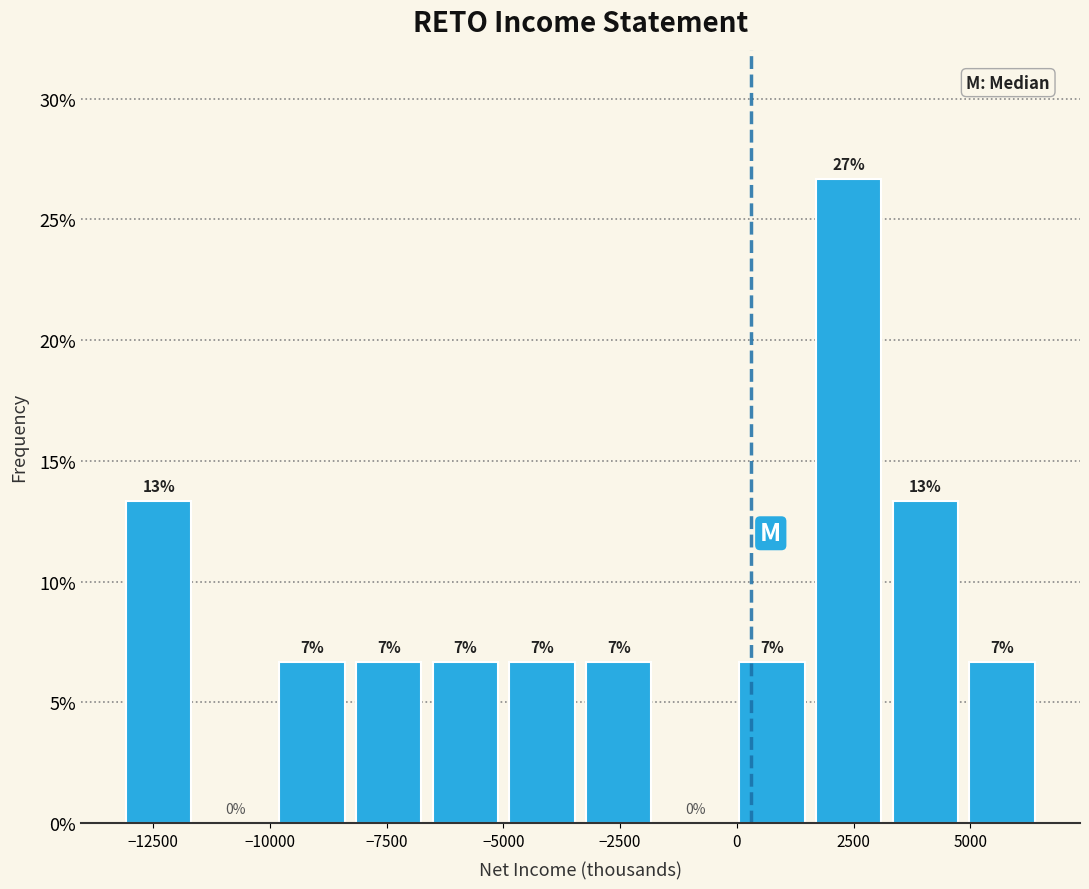

Read against the x-axis, roughly where is the centre of the tallest bar?

2500